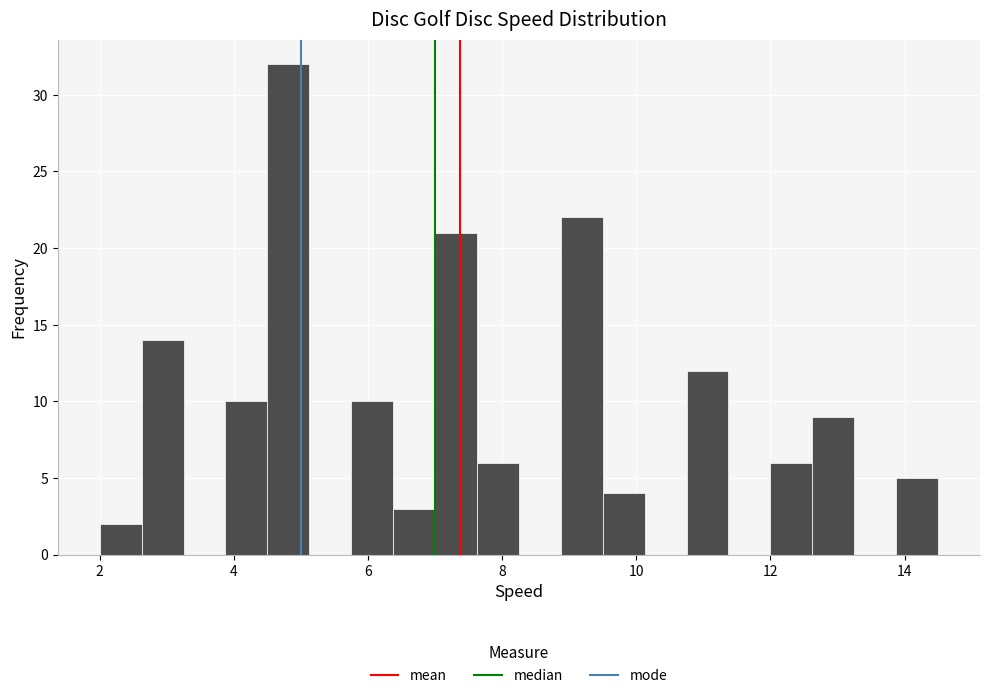

Around what value on the x-axis is the tallest bar? Give the approximate position of its centre, as read against the axis.

4.8